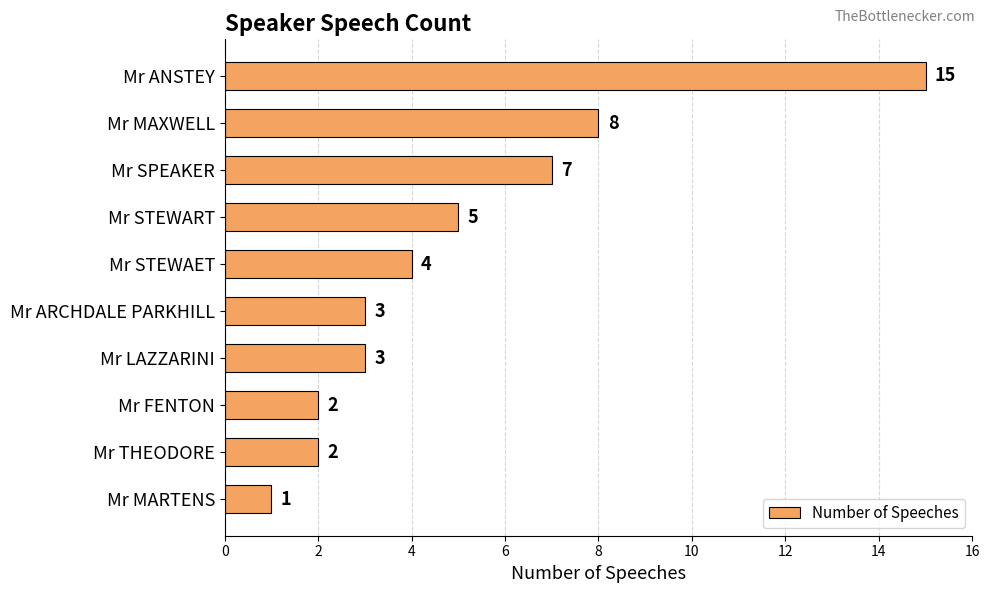

What position from the bottom is Mr STEWART?

7